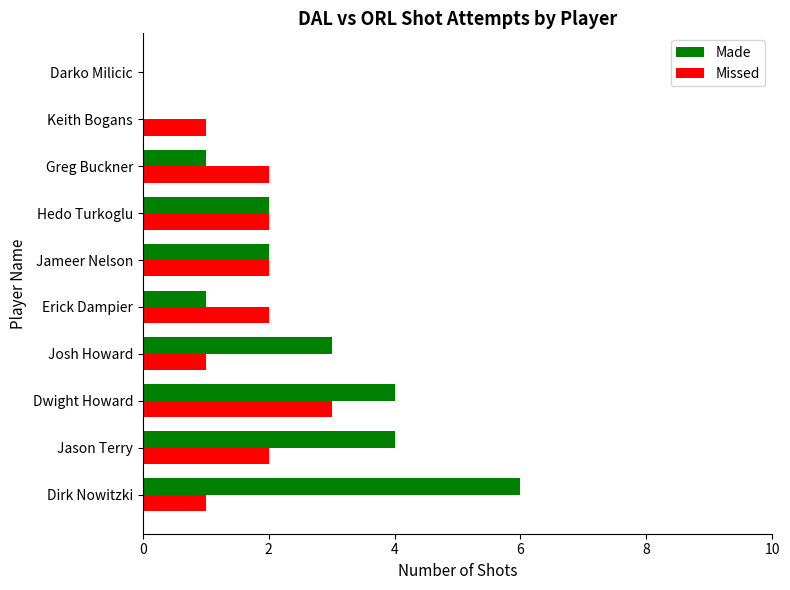

Which series has the largest total across all categories?

Made